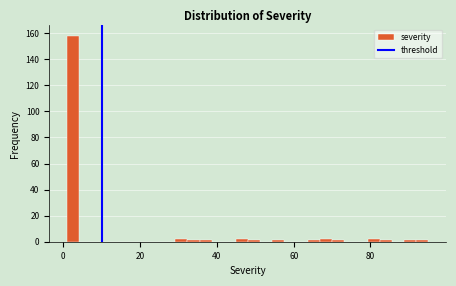

Around what value on the x-axis is the tallest bar? Give the approximate position of its centre, as read against the axis.

2